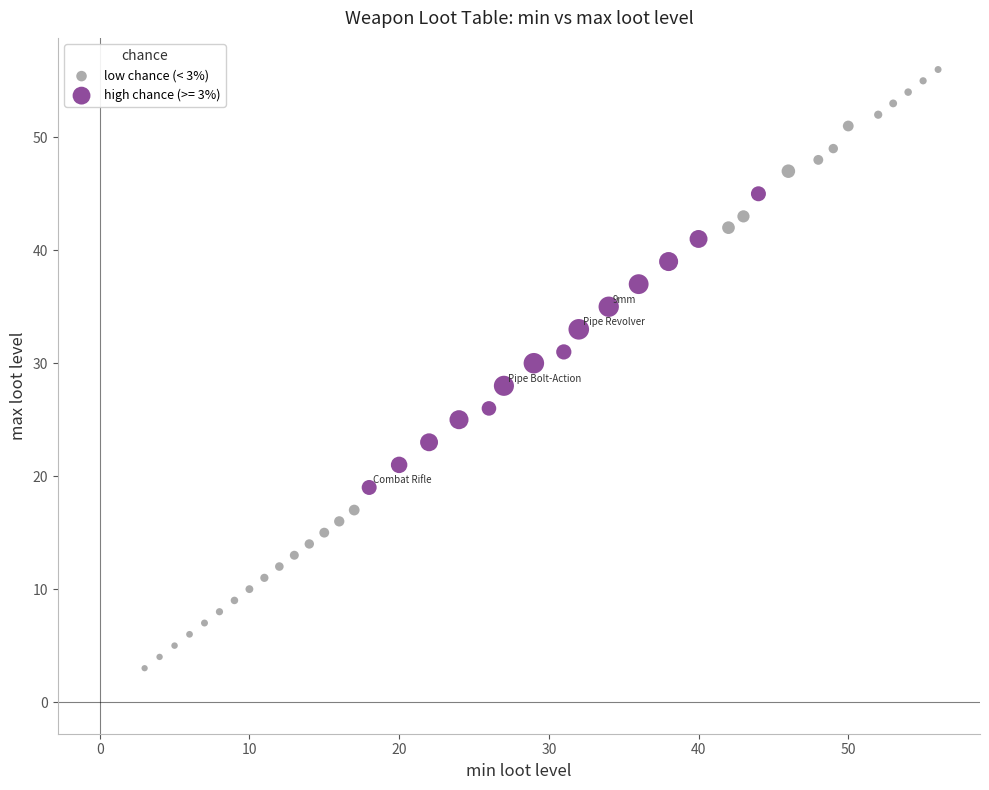

Which series has the widest spread of Y values?

low chance (< 3%)